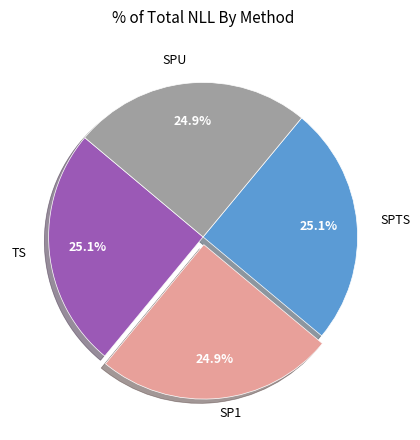

Does any single category account for the majority?

No